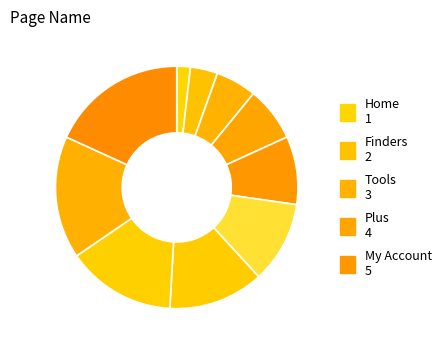

Count the number of slices in the pie.

10